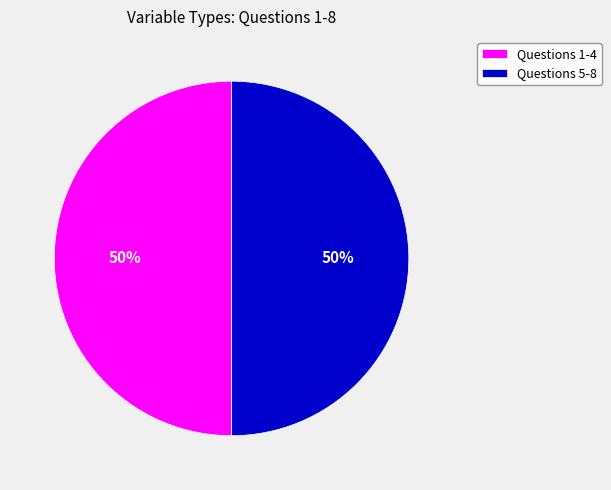

To the nearest percent, what is the combined percentage of Questions 1-4 and Questions 5-8?

100%